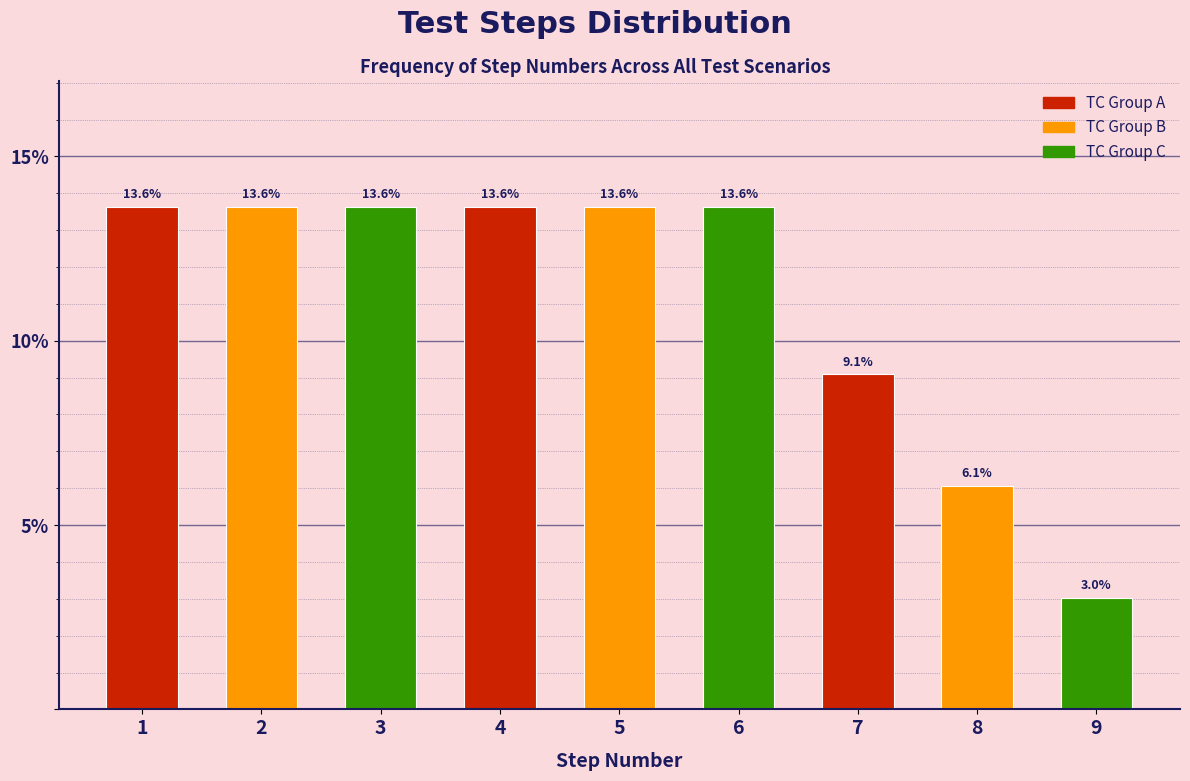

Reading right to left, extract all data points from this chart.

3.0	6.1	9.1	13.6	13.6	13.6	13.6	13.6	13.6